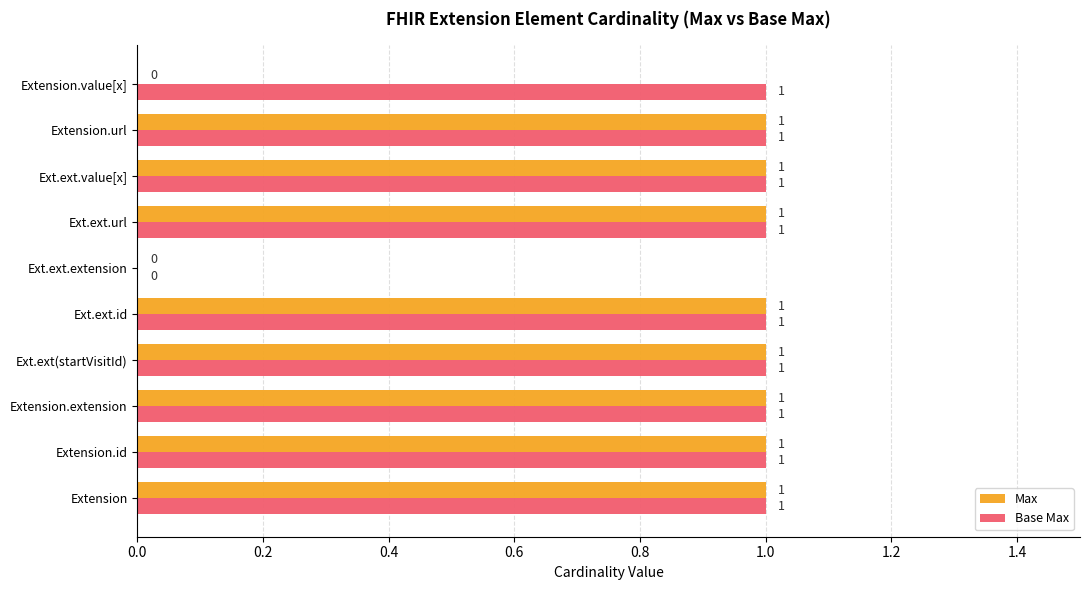

The Base Max series shows 1 at Ext.ext.extension. True or false?

False